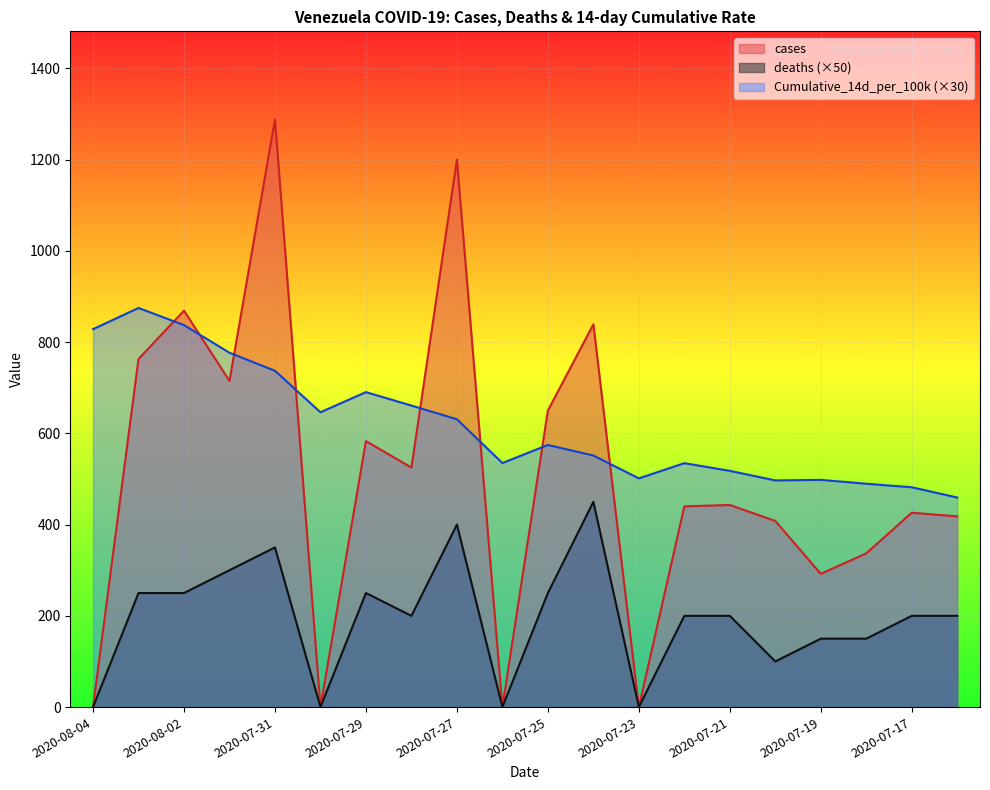

The value of cases at 2020-07-19 is 292.0. True or false?

True